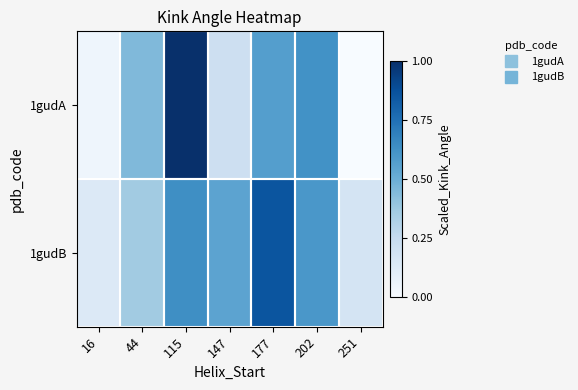

Rank the series at 16 from lowest to highest value.

1gudA, 1gudB